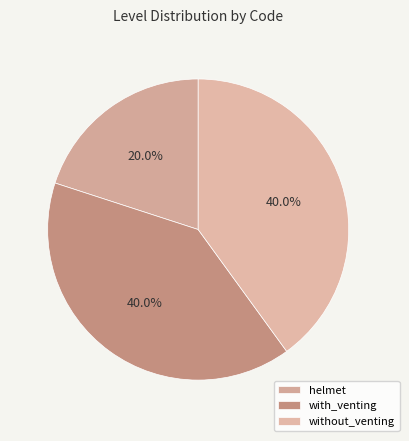

What is the ratio of the value at with_venting to the value at without_venting?

1.0